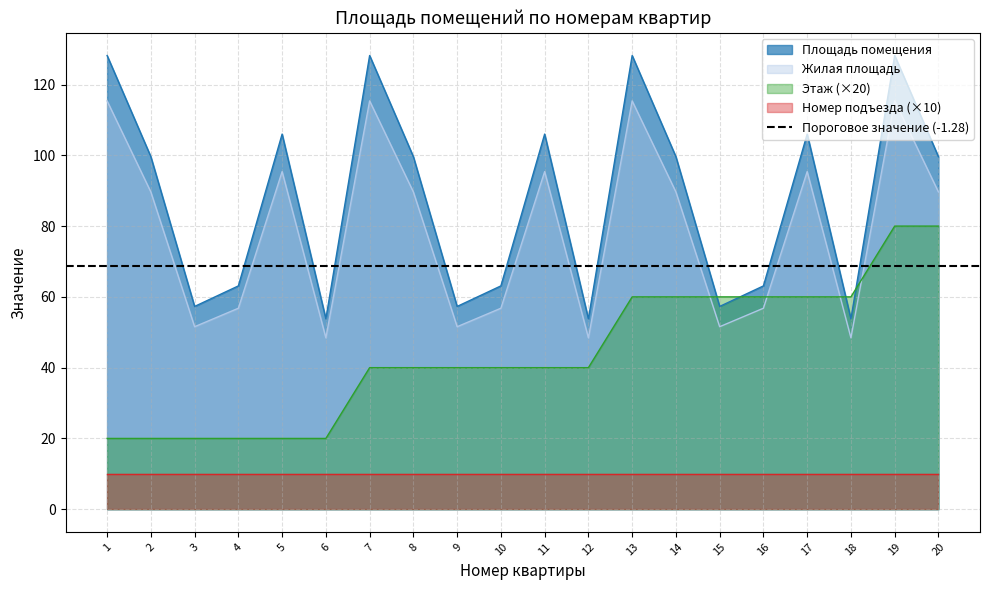

In Жилая площадь, how many points are lower than both neighbors (excluding endpoints)?

6